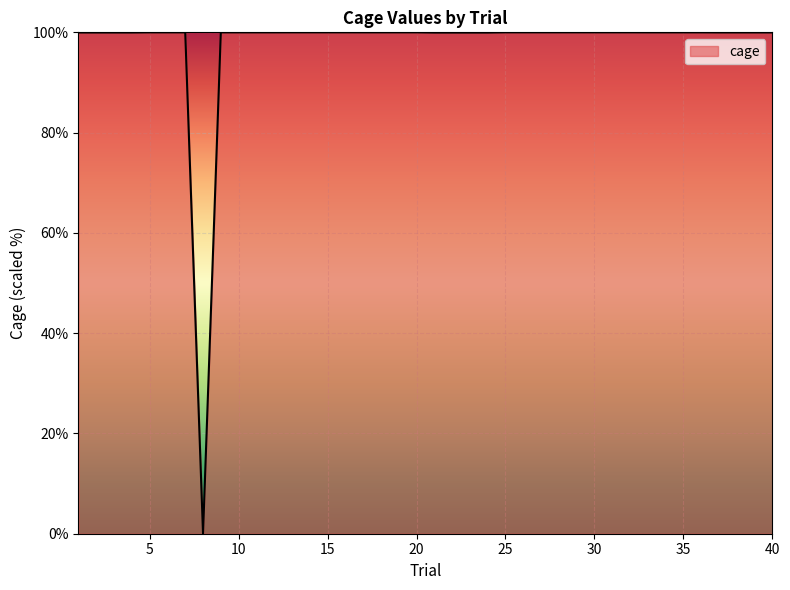

What is the greatest value displayed?

100.0